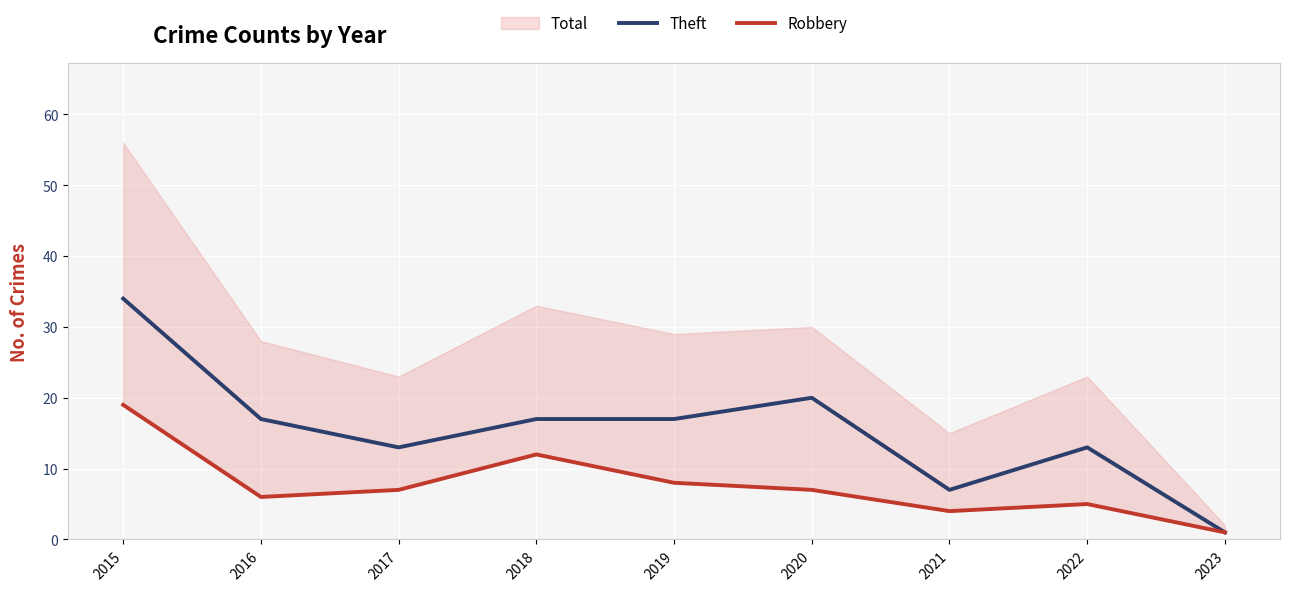

Reading left to right, extract all data points from this chart.

Theft: 2015=34	2016=17	2017=13	2018=17	2019=17	2020=20	2021=7	2022=13	2023=1
Robbery: 2015=19	2016=6	2017=7	2018=12	2019=8	2020=7	2021=4	2022=5	2023=1